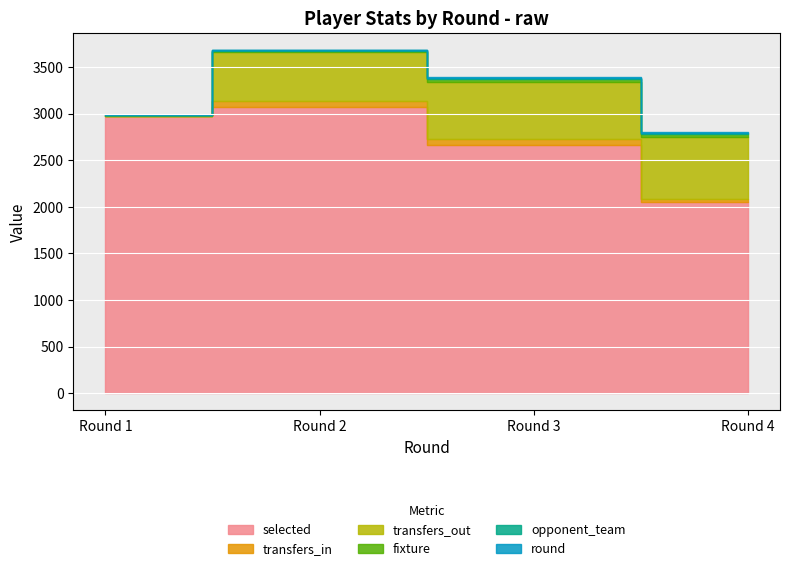

Read the selected value at Round 2, to the nearest 50.

3050